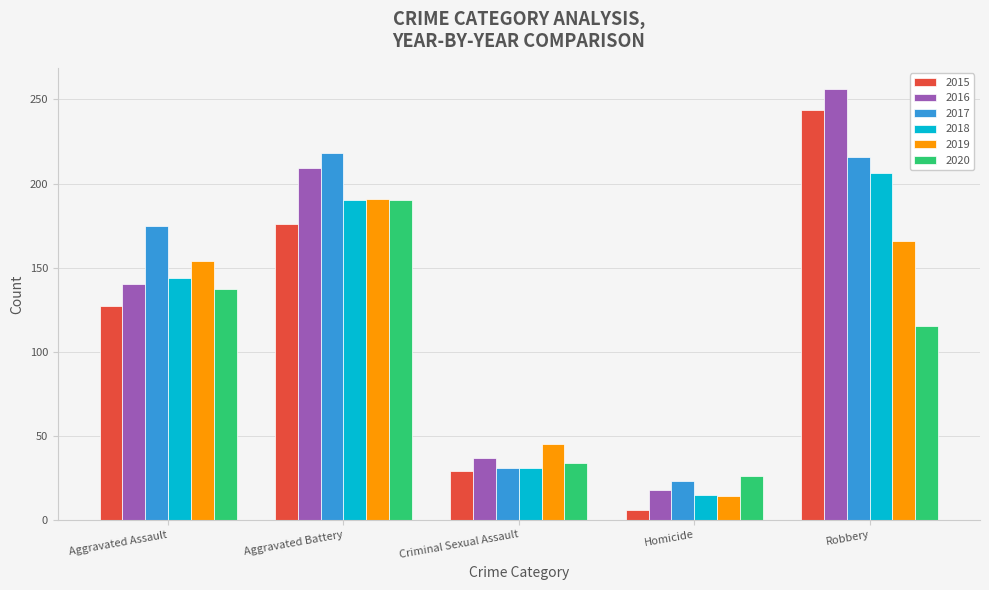

At which label is 2015 closest to 125?

Aggravated Assault